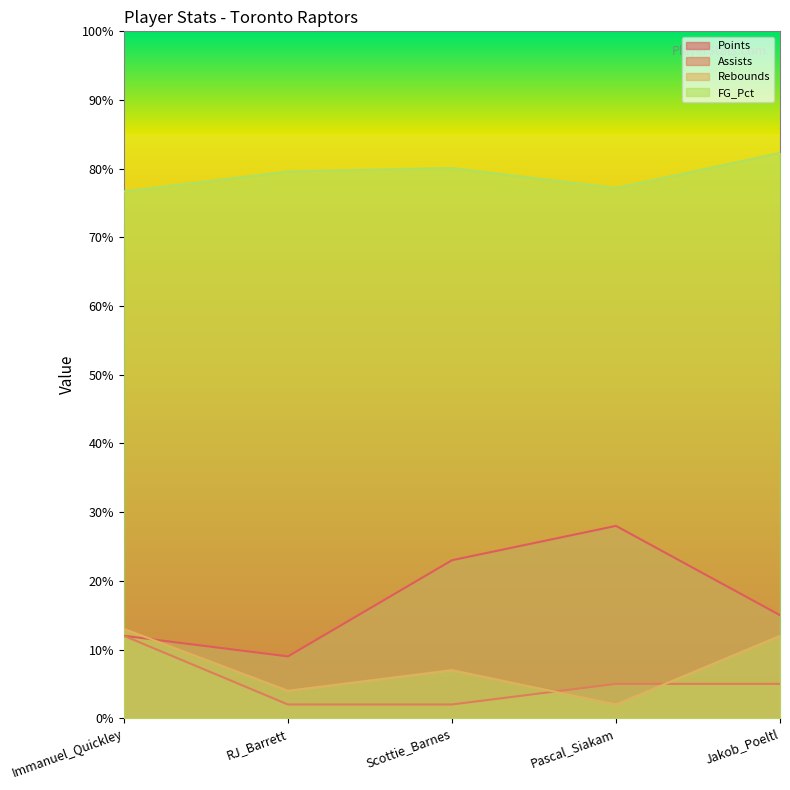

Which has a higher value, Scottie_Barnes or Jakob_Poeltl?

Scottie_Barnes